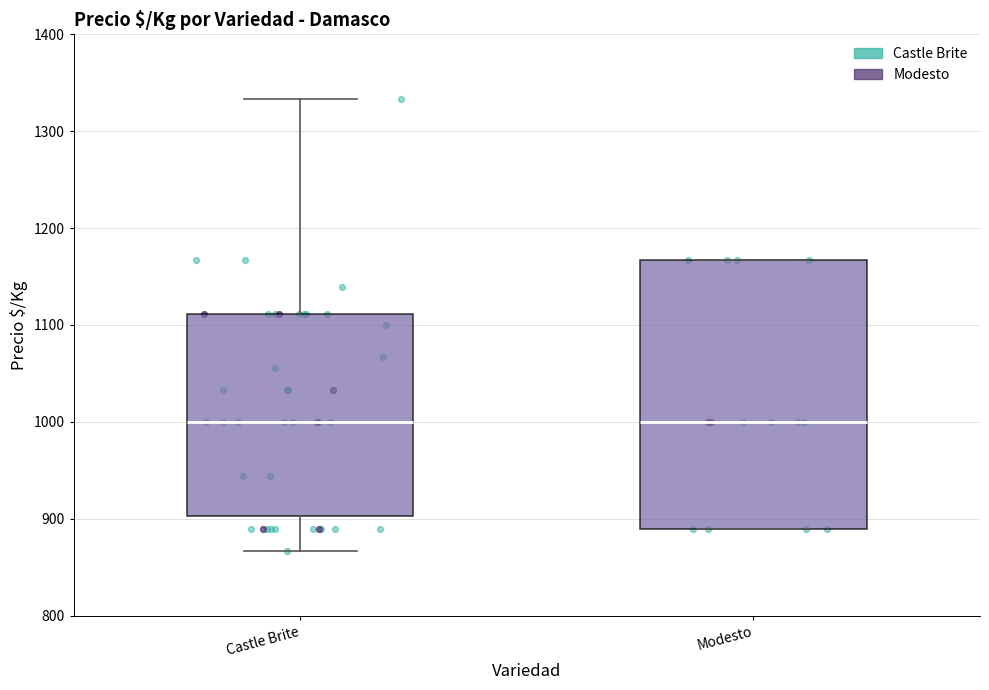

Comparing the boxes themselves (not the whiskers), which one is the tallest?

Modesto